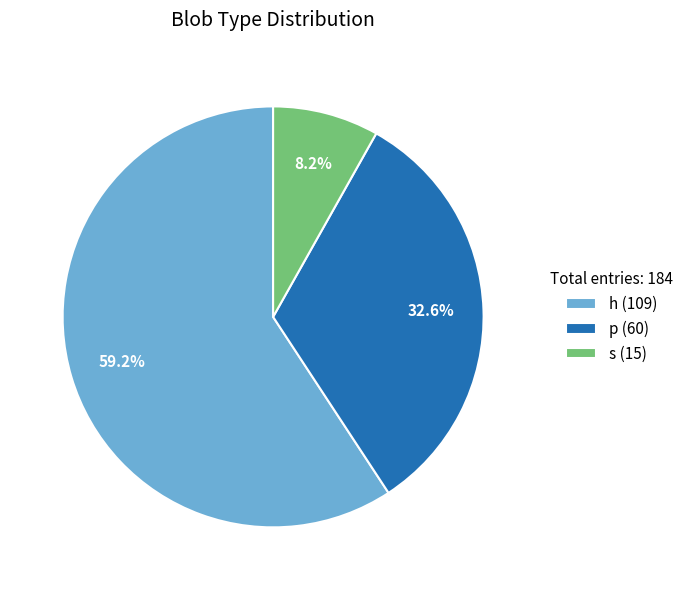

Which category has the smallest portion of the pie?

s